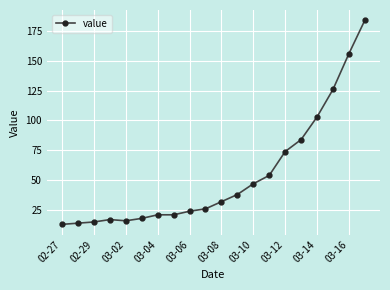

What is the value of the 9th point from the left?

24